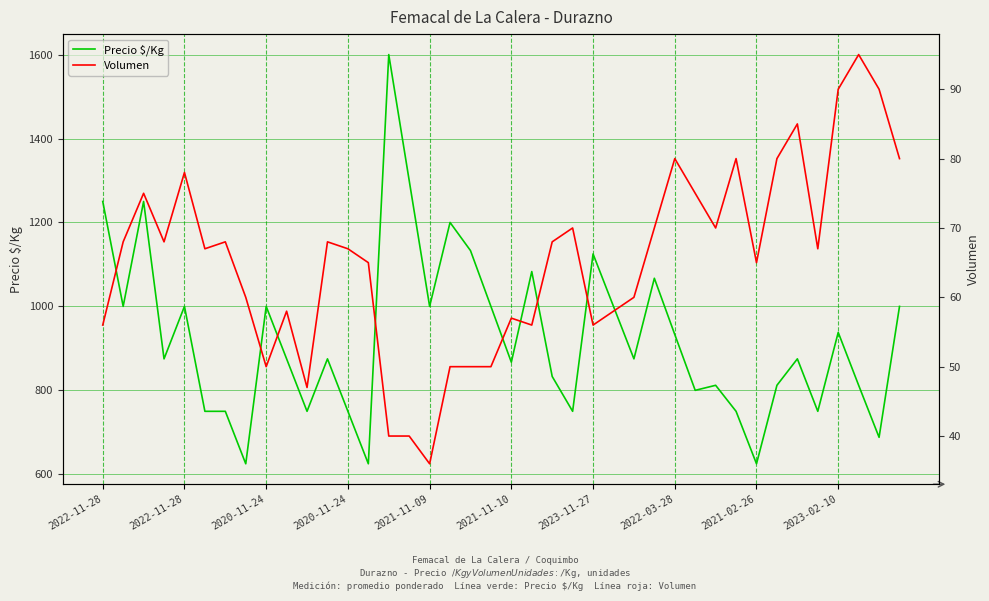

How many interior local valleys does the Volumen series have?

10